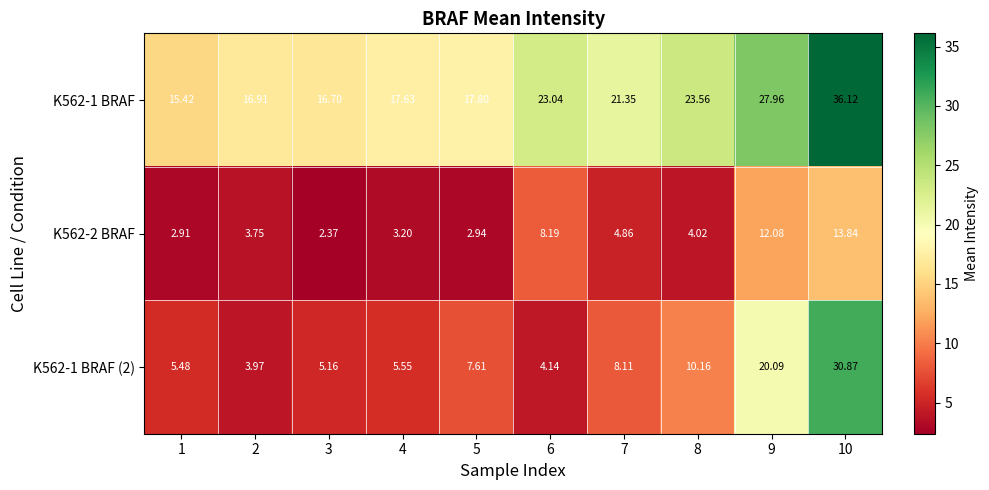

What is the spread (max minus min) of values at 2?

13.2